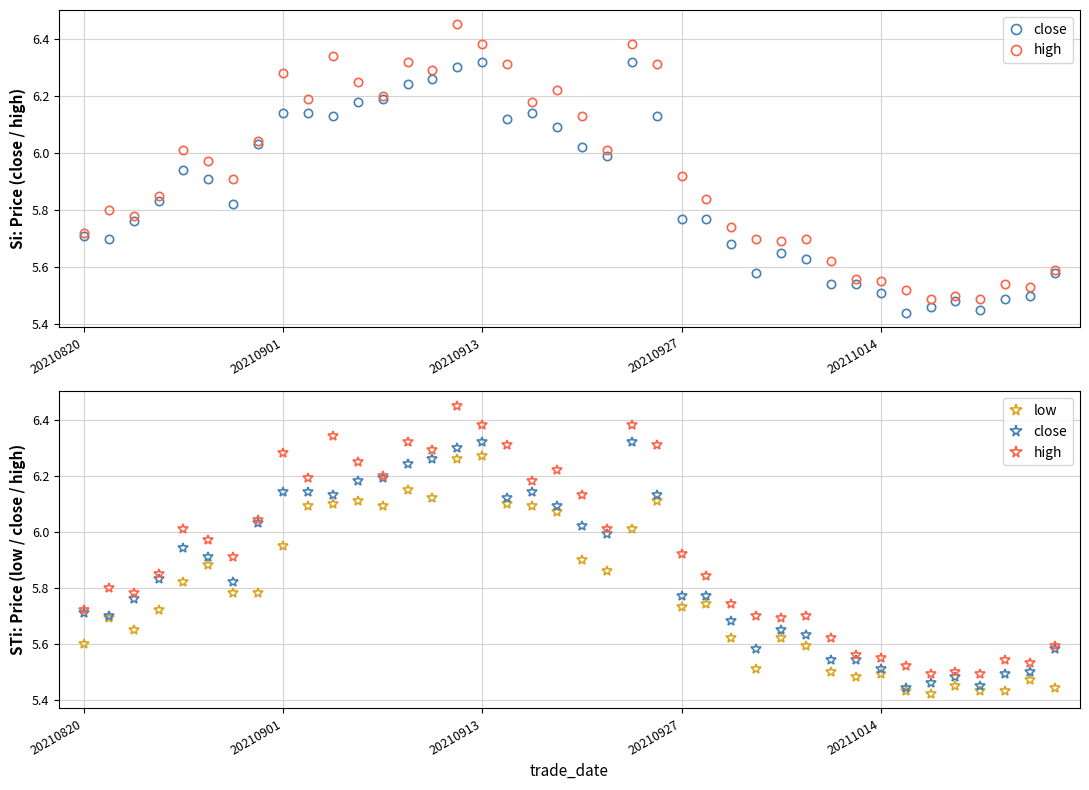

At how many categories does at least one series exceed 5?

40